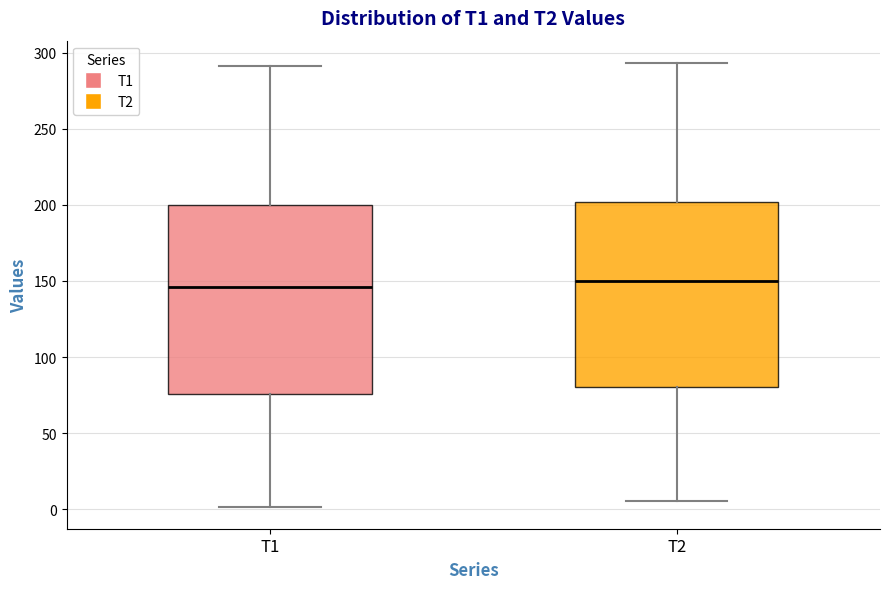

Where is the upper edge of the box for T2 on the y-axis? The values are not printed on the chart, so give them approximately, as read against the axis.

200